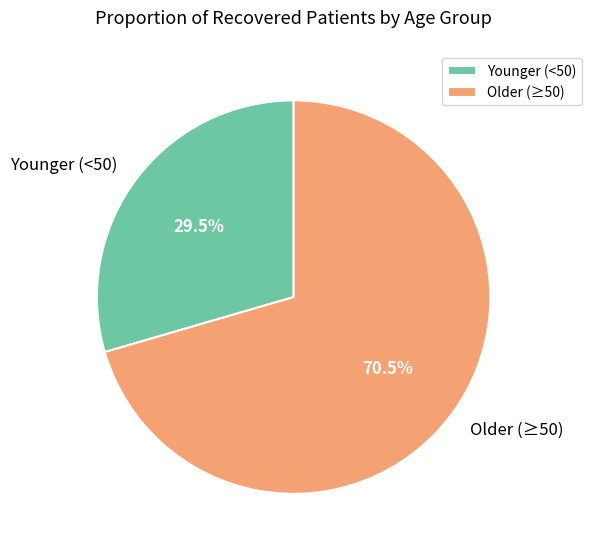

Which has a higher value, Older (≥50) or Younger (<50)?

Older (≥50)